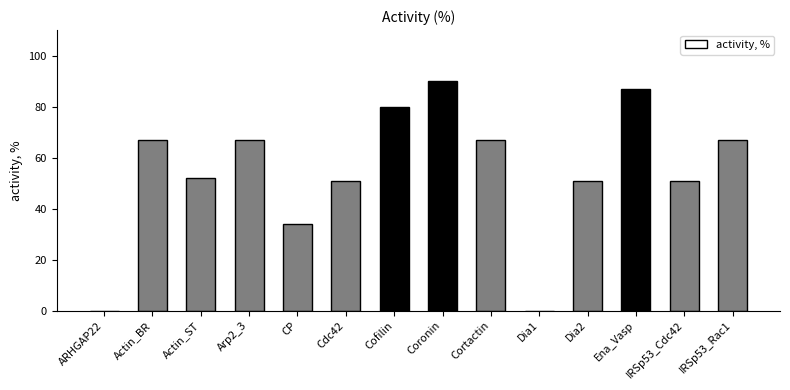

Which has a higher value, Actin_ST or Cofilin?

Cofilin